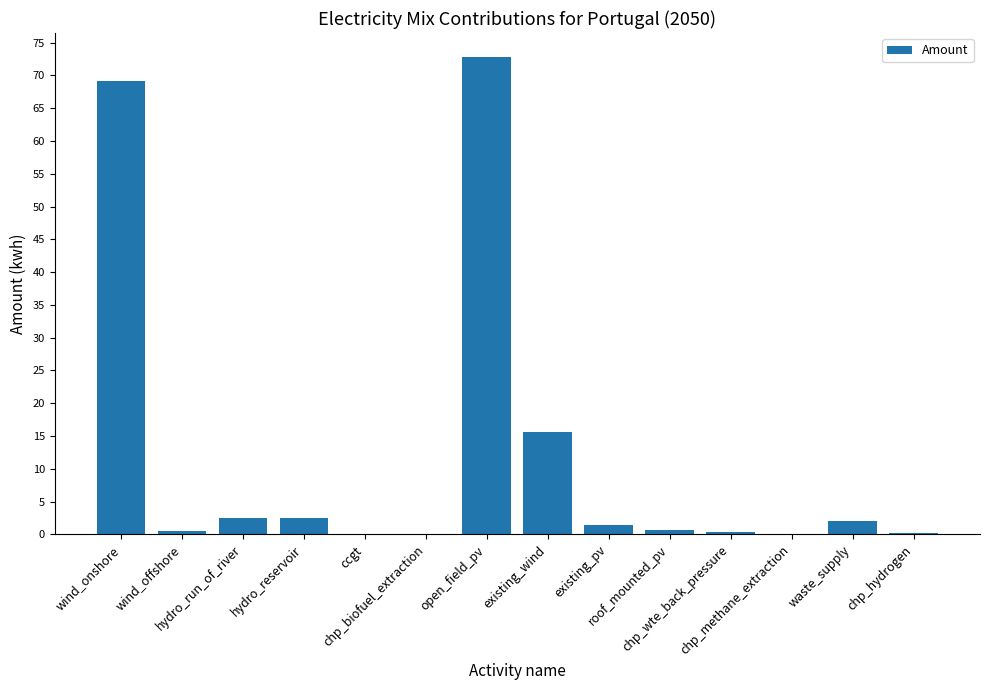

What is the sum of all values?

168.0